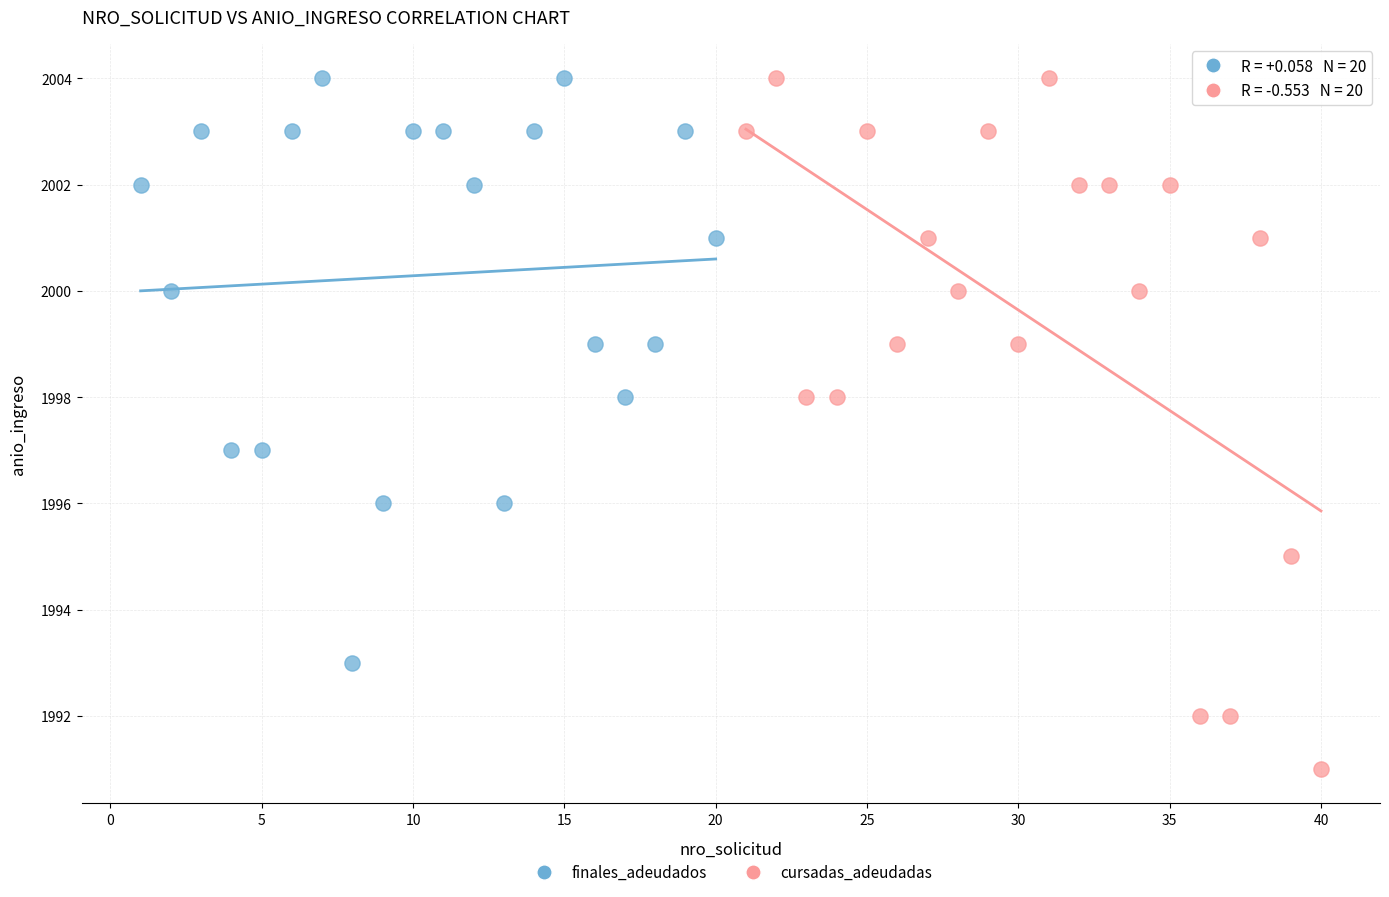

Which series has the widest spread of Y values?

cursadas_adeudadas